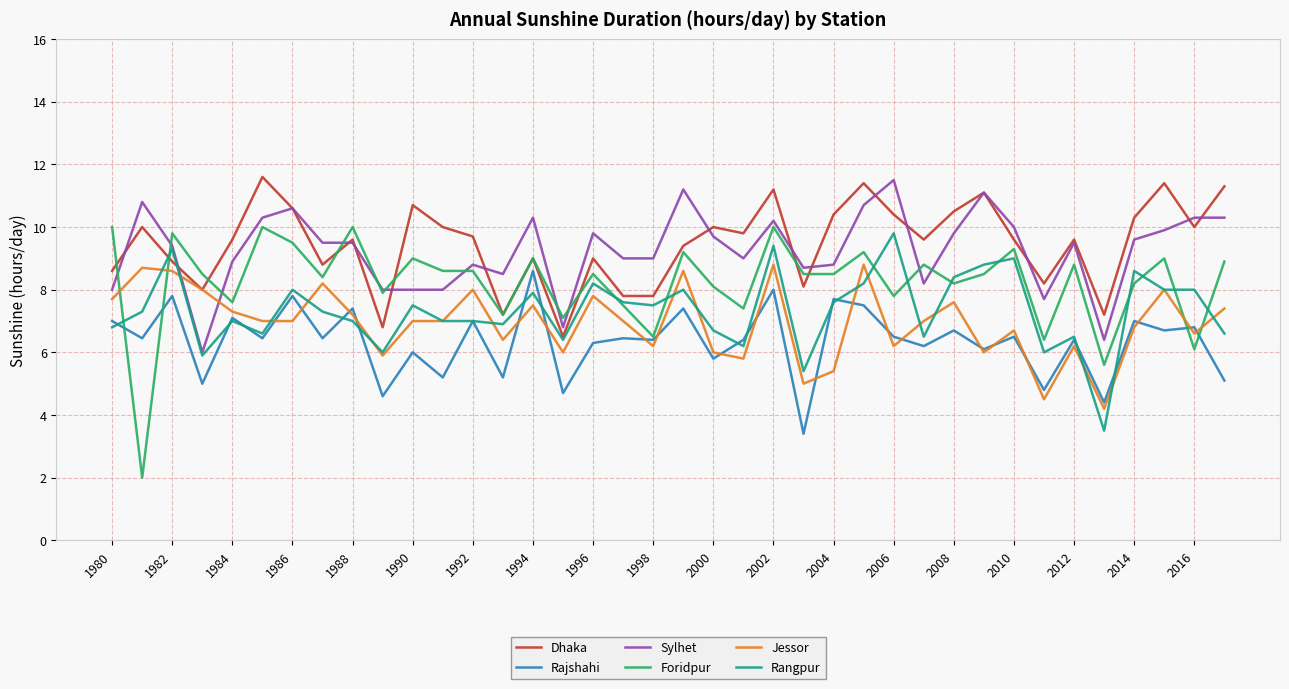

What is the highest value of the Rajshahi series?

8.6